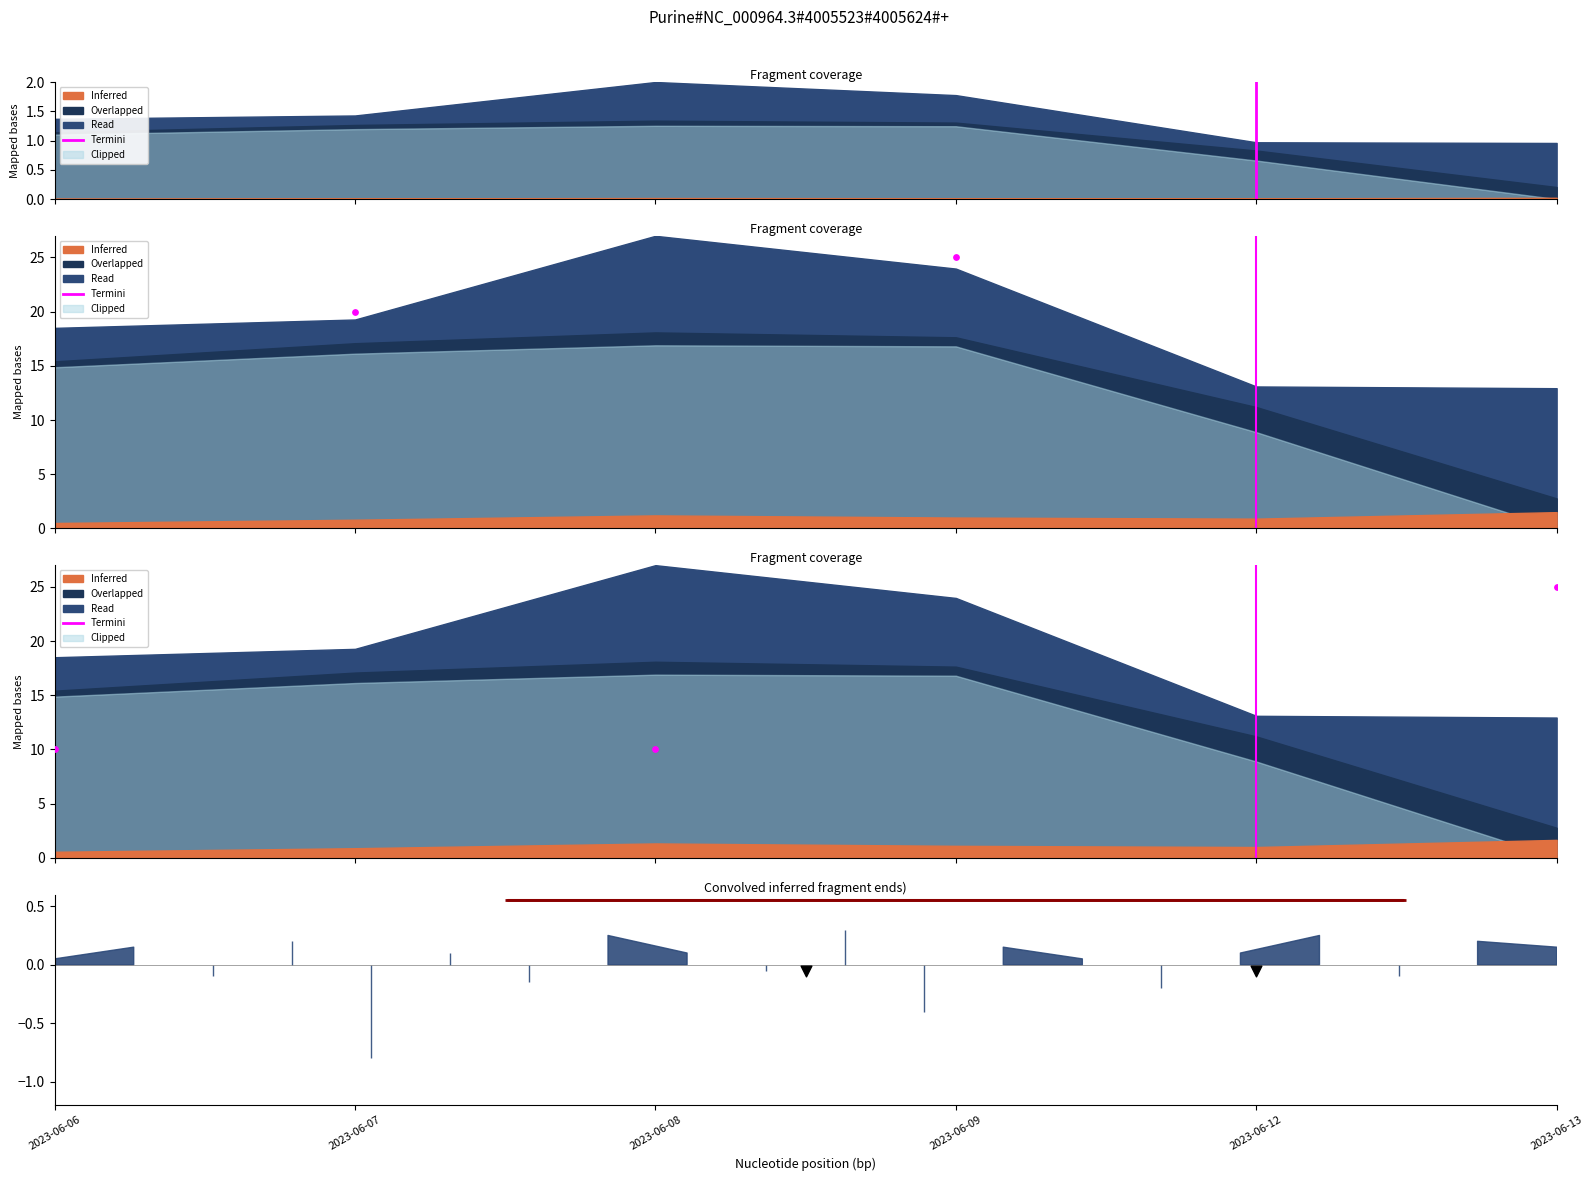

What is the change in value from 2023-06-06 to 2023-06-07?

+1